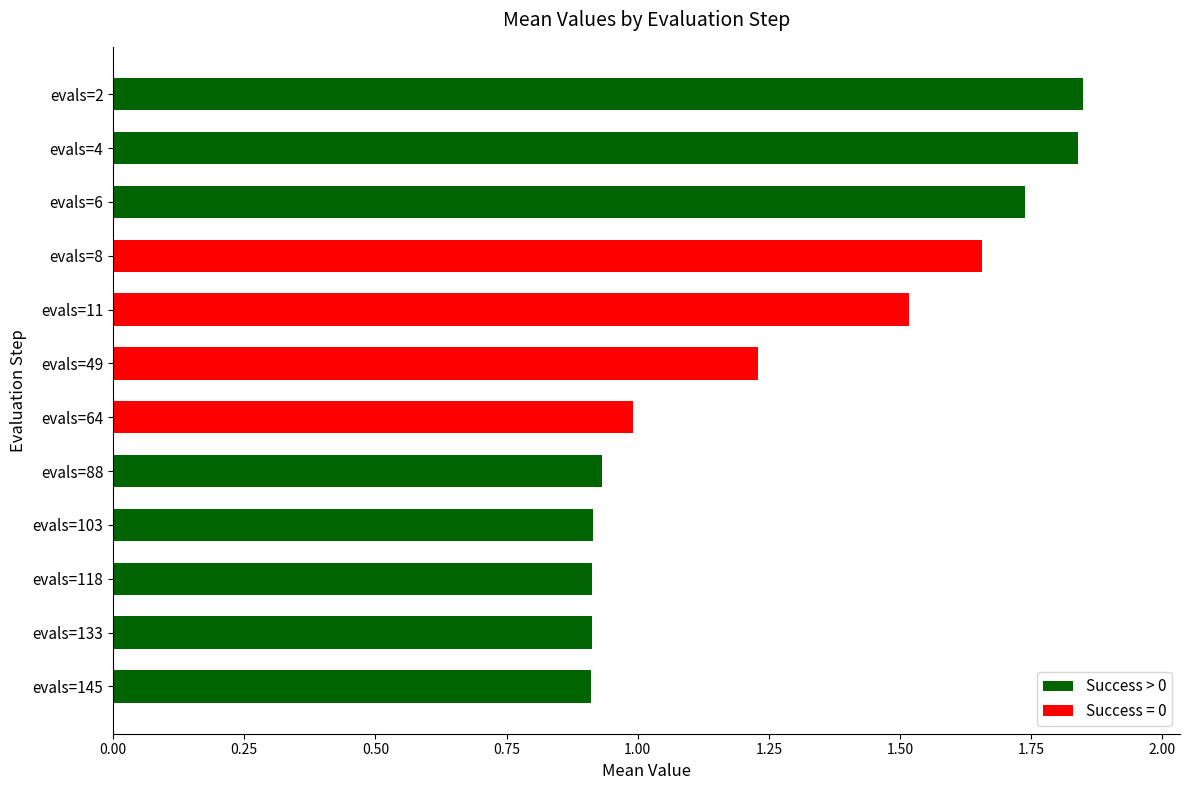

How many series are shown in this chart?

1